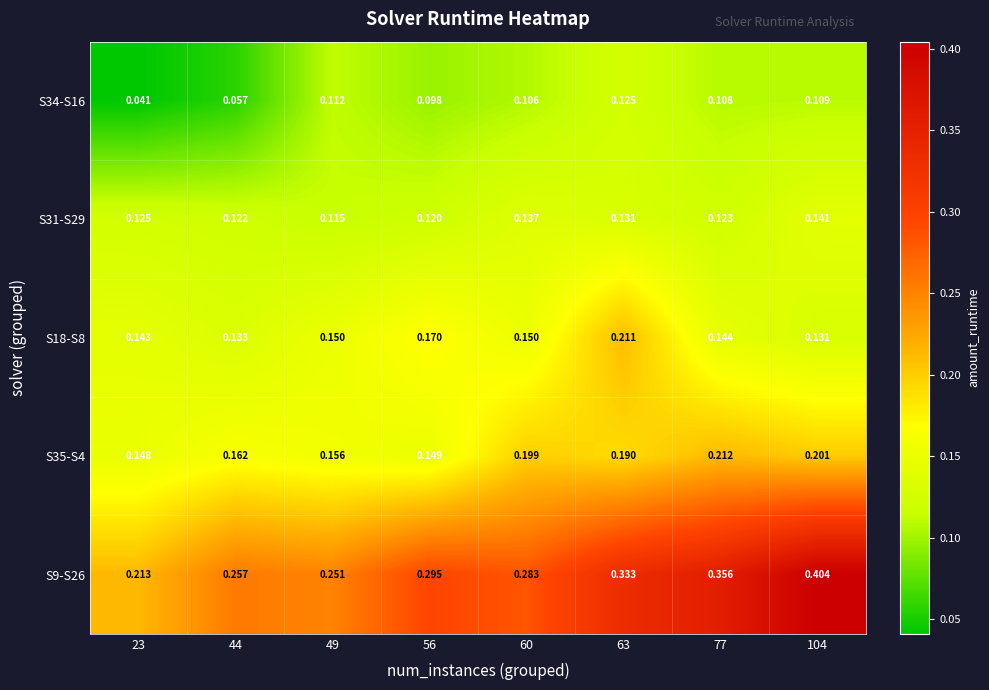

Is the value of S18-S8 at 49 greater than the value of S9-S26 at 49?

No